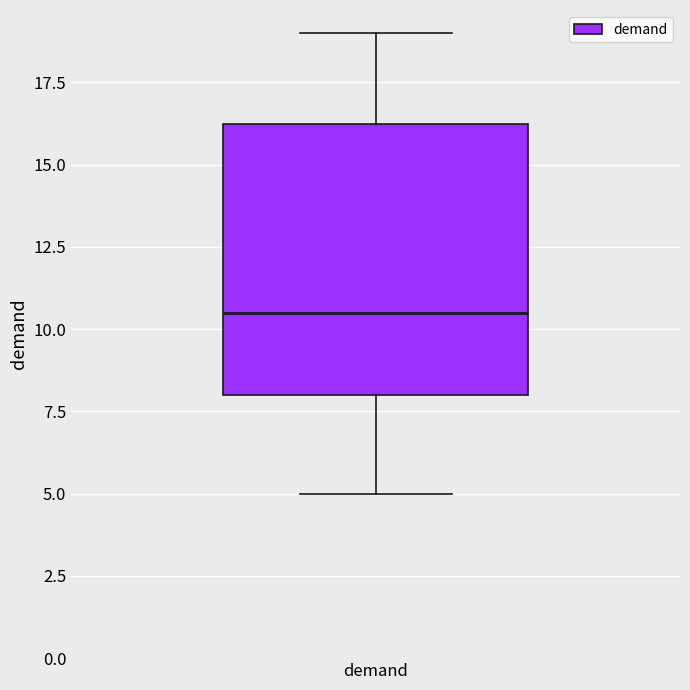

Read this box plot against the y-axis: the position of the median line, the range covered by the box, and the ends of both whiskers. The values are not printed on the chart, so give them approximately, as read against the axis.

median 10.5, box 8.0 to 16.5, whiskers 5.0 to 19.0